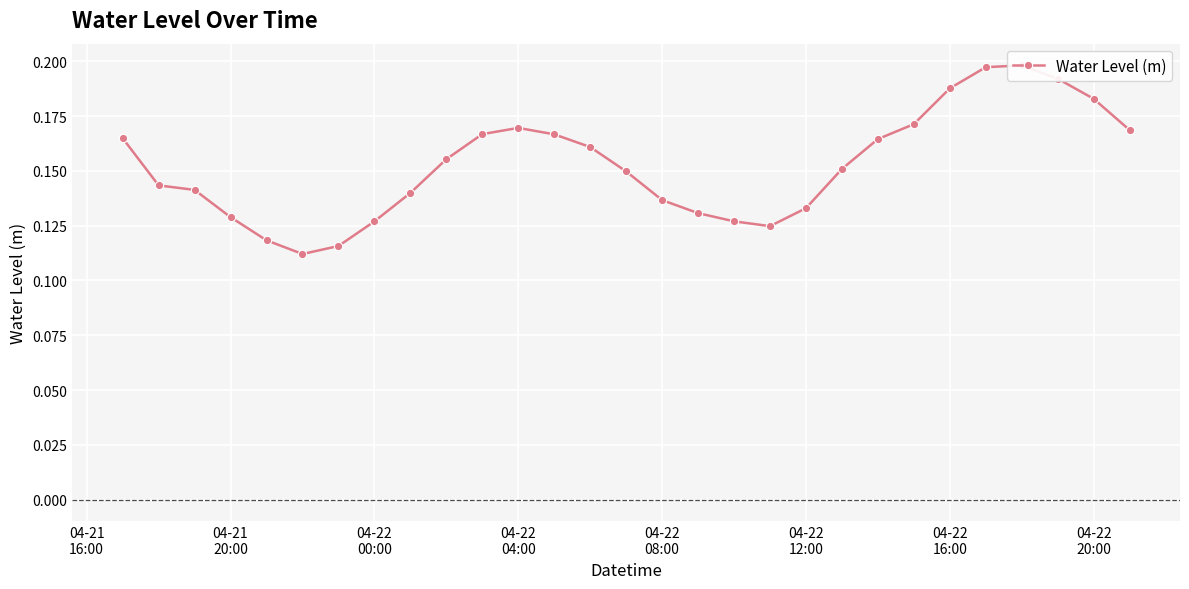

Is it true that the value at 04-21 20:00 is 0.2?

False